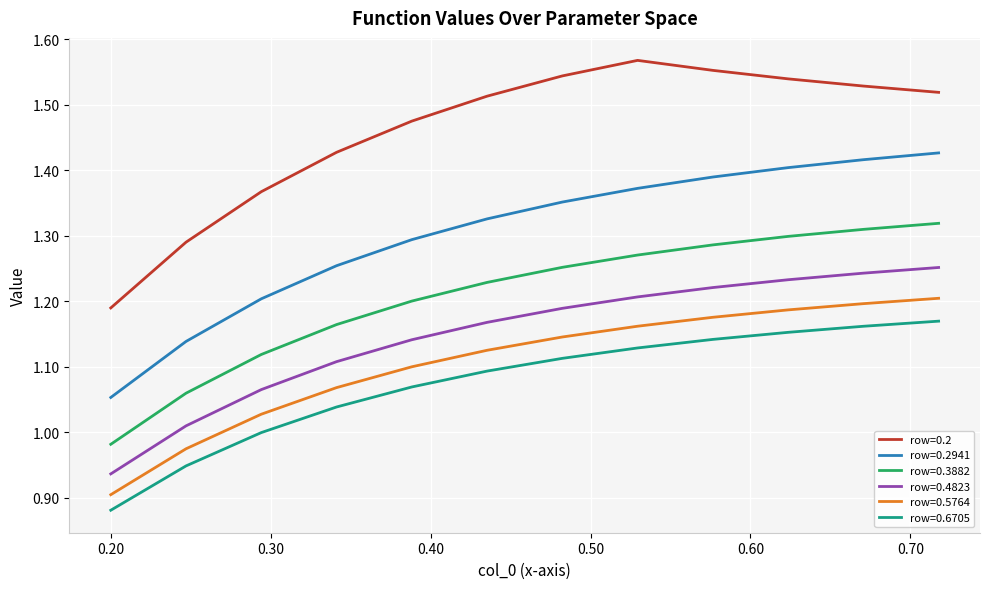

True or false: row=0.6705 and row=0.2 intersect in this chart.

False